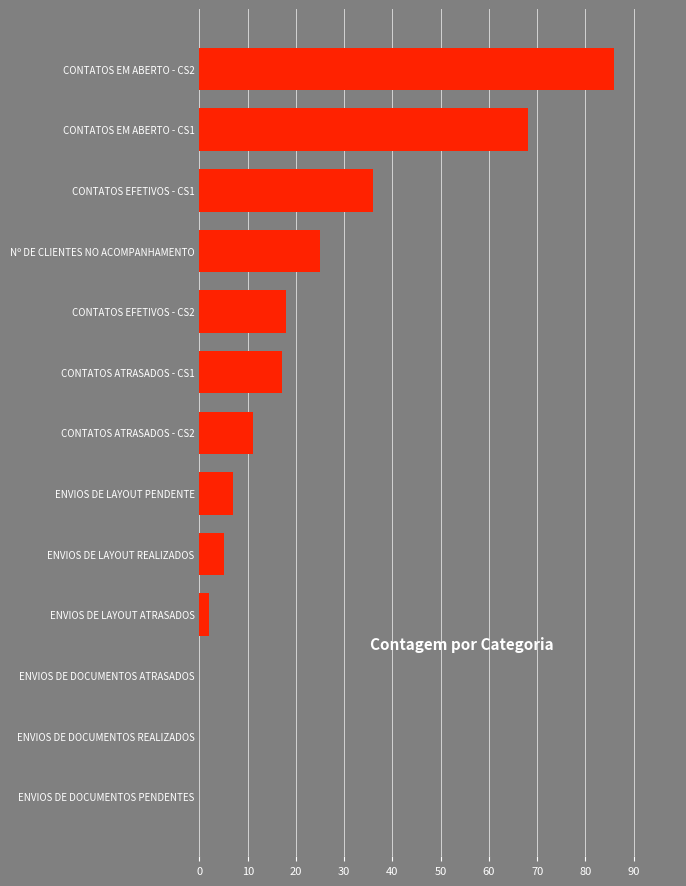

Approximately how many times larger is the value at Nº DE CLIENTES NO ACOMPANHAMENTO compared to CONTATOS ATRASADOS - CS1?

1.5